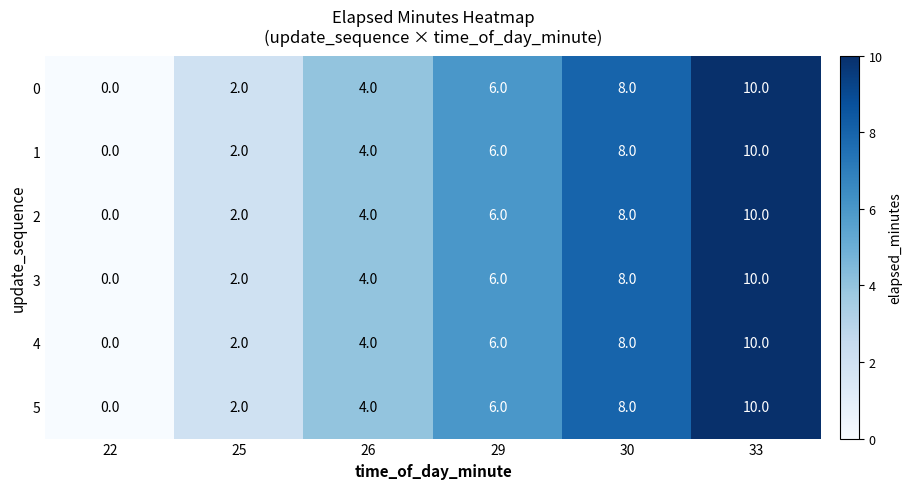

At which category is the sum across all series the highest?

33